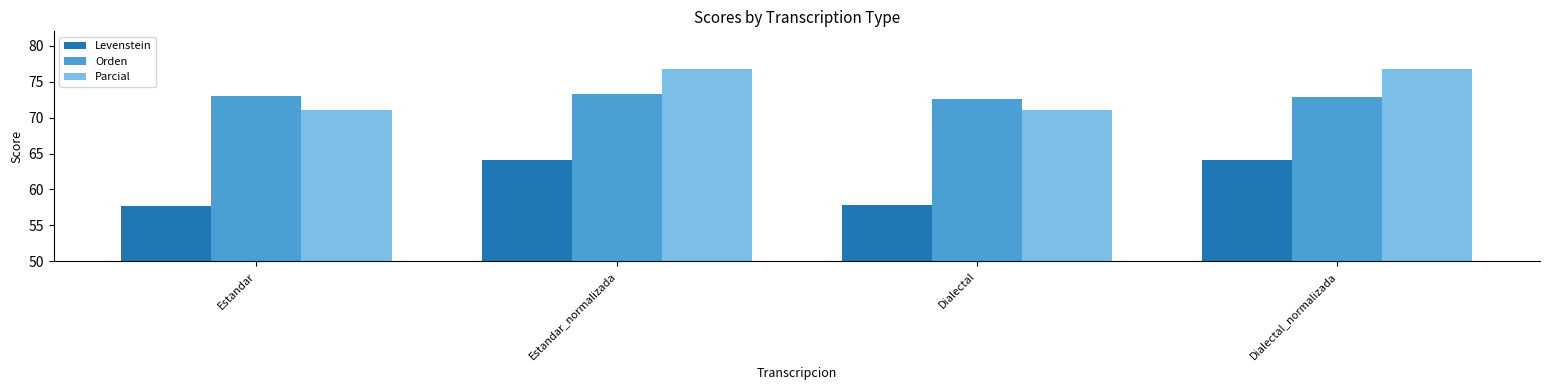

Are the bars grouped side by side (vs. stacked)?

Yes